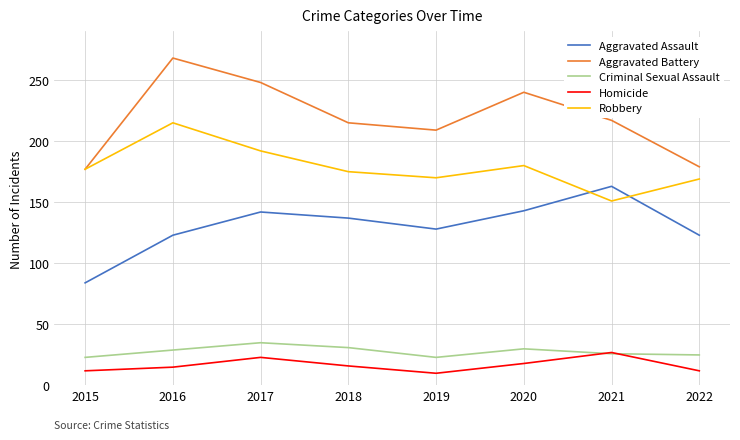

What value does the Aggravated Battery series have at 2017?

248